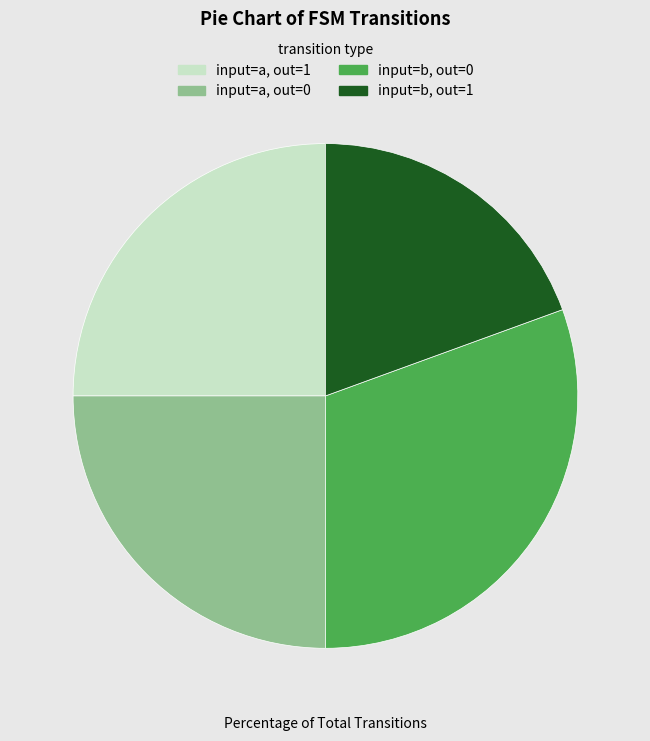

The input=a, out=0 slice represents 15% of the pie. True or false?

False